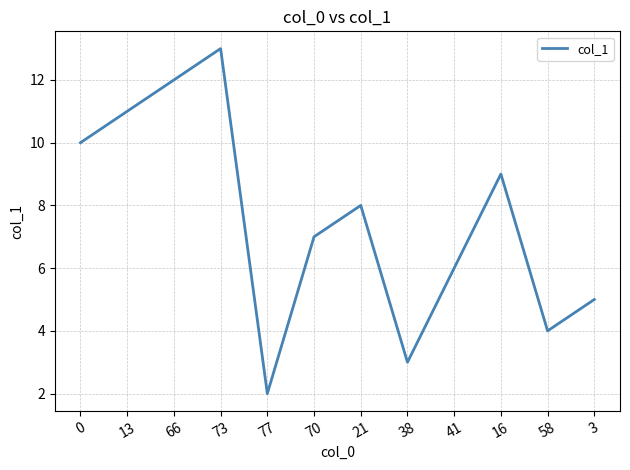

The chart shows a value of 14 at 16. True or false?

False